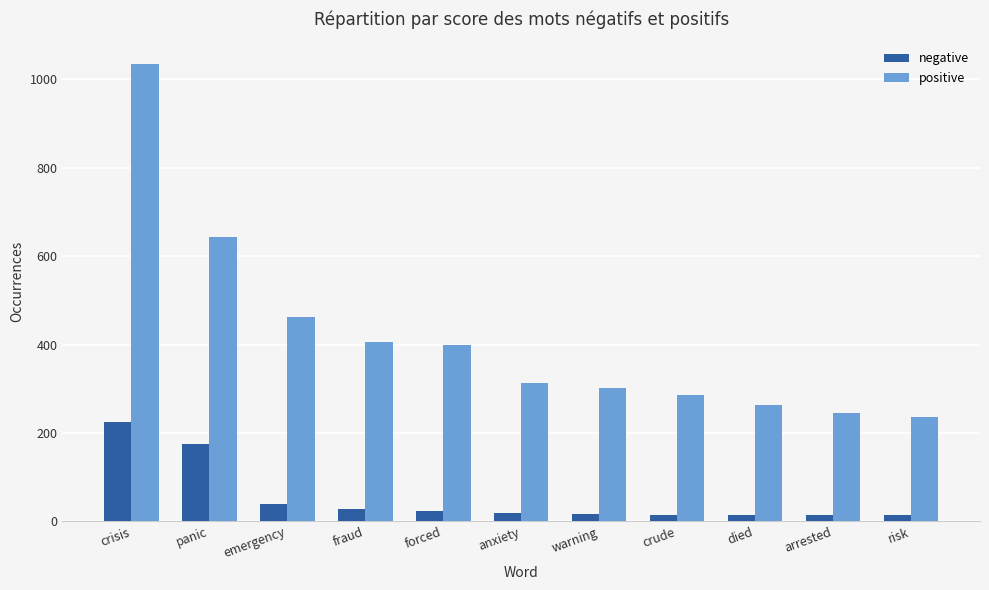

Which category has the highest value across all series?

crisis